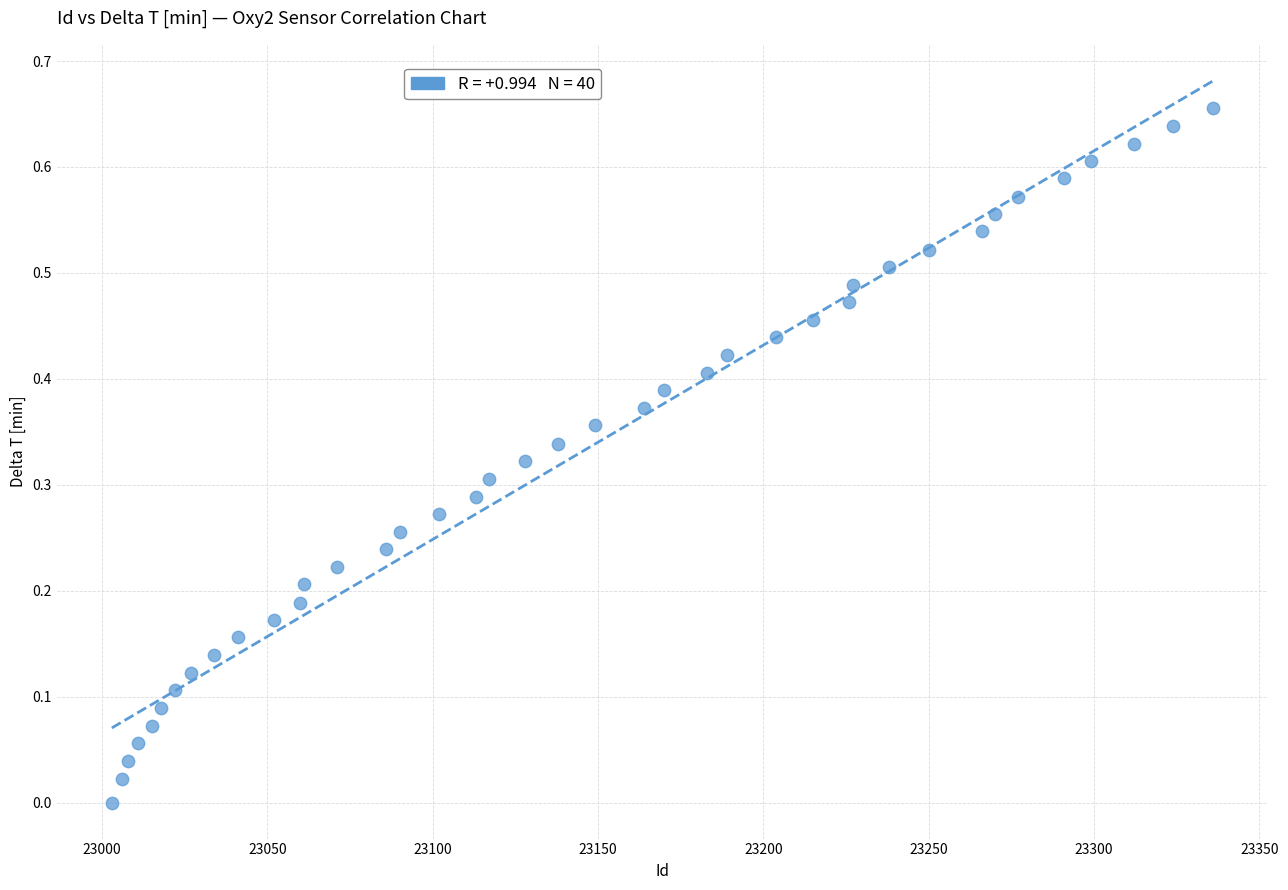

What is the range of X values (max minus min)?

333.0